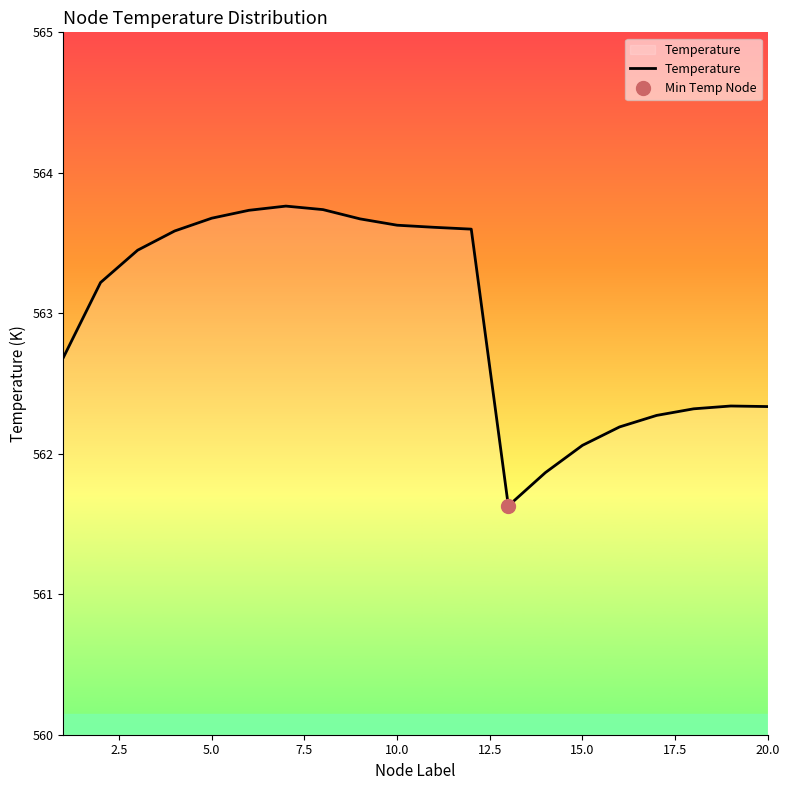

Does the chart display data point markers on the line(s)?

No